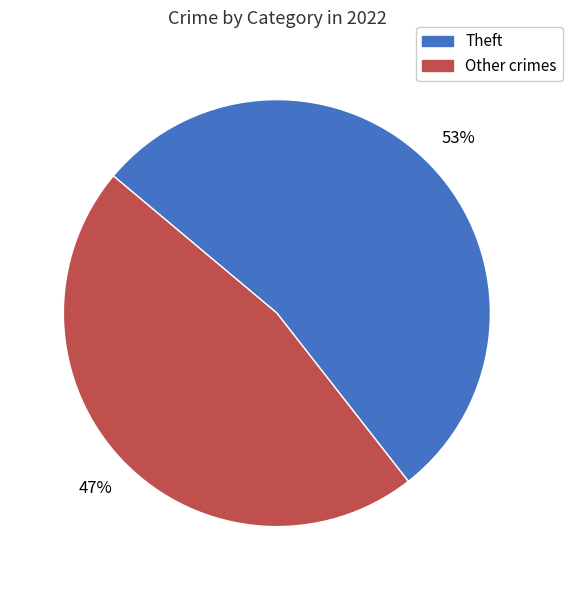

Is there any slice that represents more than half of the pie?

Yes